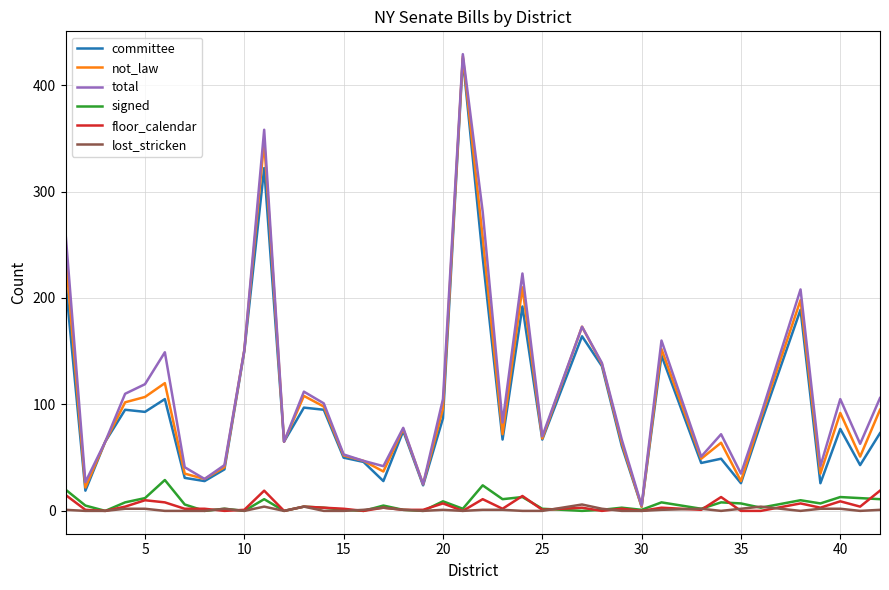

What is the maximum value shown in the chart?

429